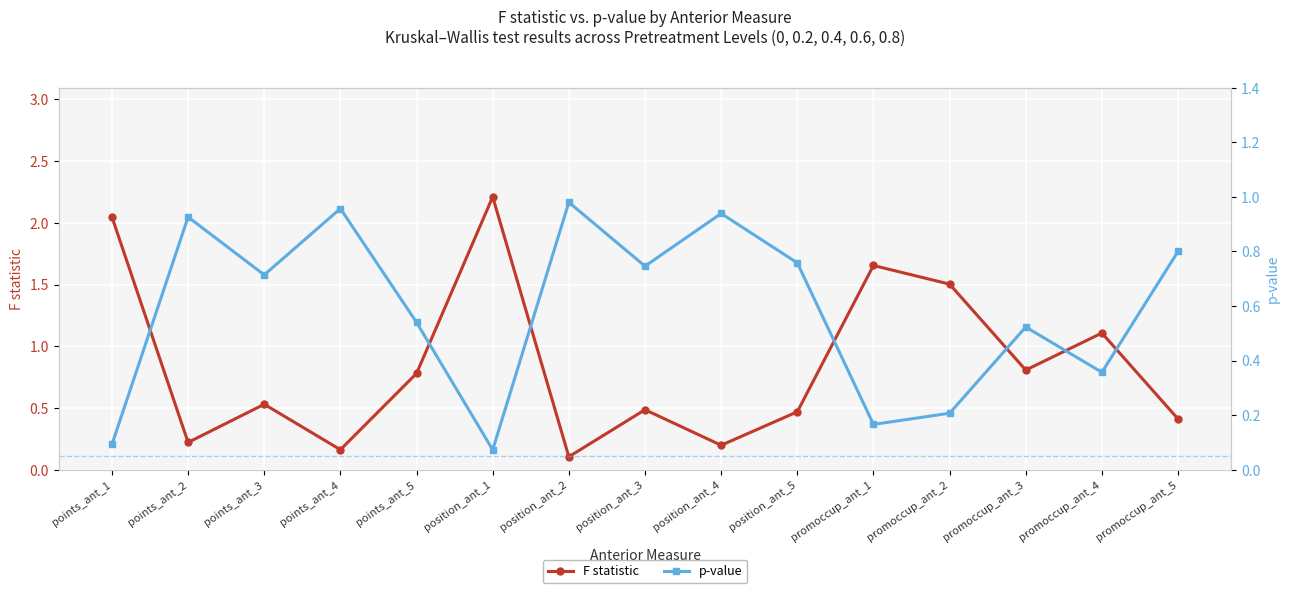

Rank the categories by p-value value from highest to lowest.

position_ant_2, points_ant_4, position_ant_4, points_ant_2, promoccup_ant_5, position_ant_5, position_ant_3, points_ant_3, points_ant_5, promoccup_ant_3, promoccup_ant_4, promoccup_ant_2, promoccup_ant_1, points_ant_1, position_ant_1